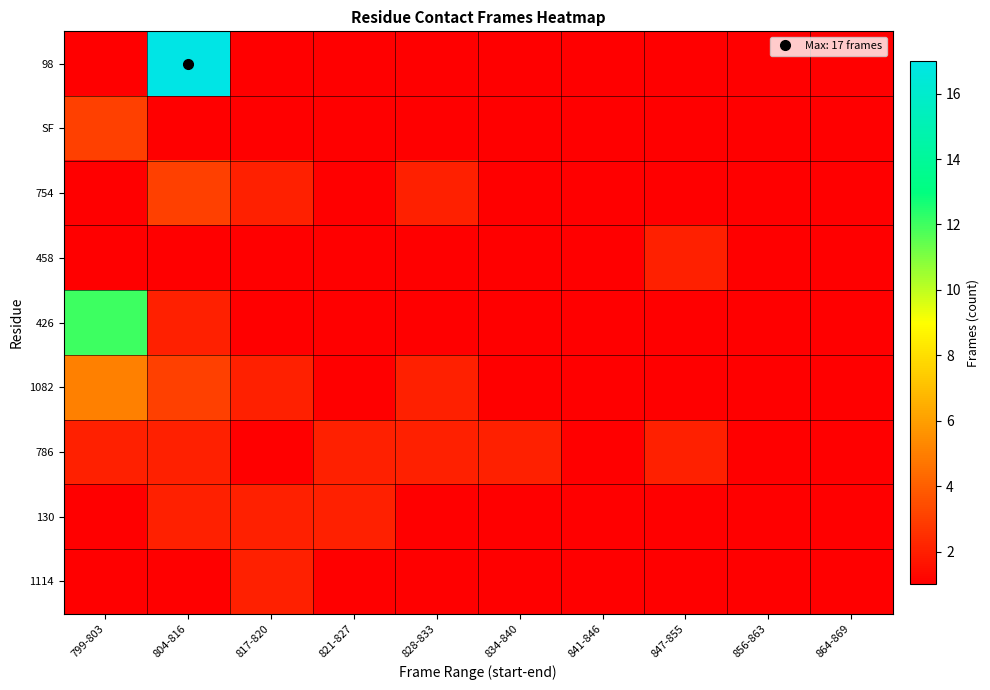

Reading right to left, extract all data points from this chart.

98: 864-869=1	856-863=1	847-855=1	841-846=1	834-840=1	828-833=1	821-827=1	817-820=1	804-816=17	799-803=1
SF: 864-869=1	856-863=1	847-855=1	841-846=1	834-840=1	828-833=1	821-827=1	817-820=1	804-816=1	799-803=3
754: 864-869=1	856-863=1	847-855=1	841-846=1	834-840=1	828-833=2	821-827=1	817-820=2	804-816=3	799-803=1
458: 864-869=1	856-863=1	847-855=2	841-846=1	834-840=1	828-833=1	821-827=1	817-820=1	804-816=1	799-803=1
426: 864-869=1	856-863=1	847-855=1	841-846=1	834-840=1	828-833=1	821-827=1	817-820=1	804-816=2	799-803=12
1082: 864-869=1	856-863=1	847-855=1	841-846=1	834-840=1	828-833=2	821-827=1	817-820=2	804-816=3	799-803=5
786: 864-869=1	856-863=1	847-855=2	841-846=1	834-840=2	828-833=2	821-827=2	817-820=1	804-816=2	799-803=2
130: 864-869=1	856-863=1	847-855=1	841-846=1	834-840=1	828-833=1	821-827=2	817-820=2	804-816=2	799-803=1
1114: 864-869=1	856-863=1	847-855=1	841-846=1	834-840=1	828-833=1	821-827=1	817-820=2	804-816=1	799-803=1